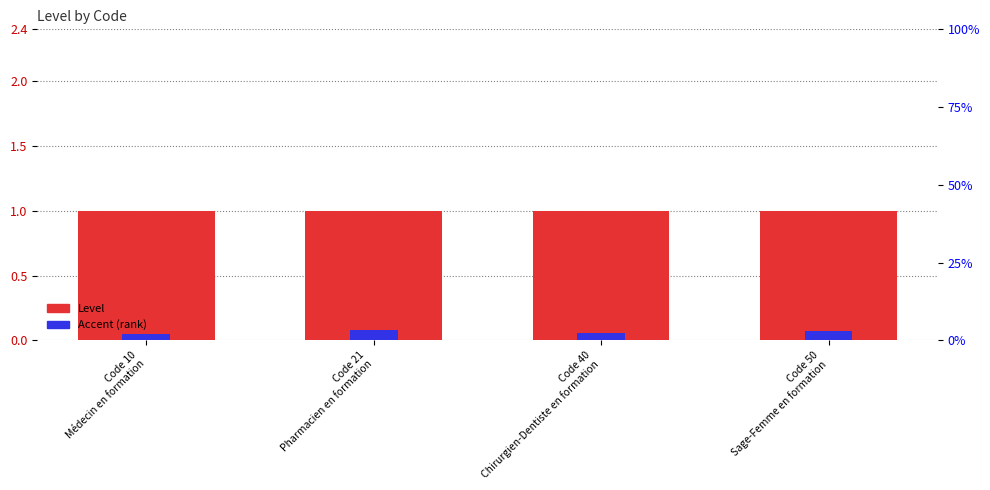

Rank the series by their maximum value, from lowest to highest.

Accent (rank), Level